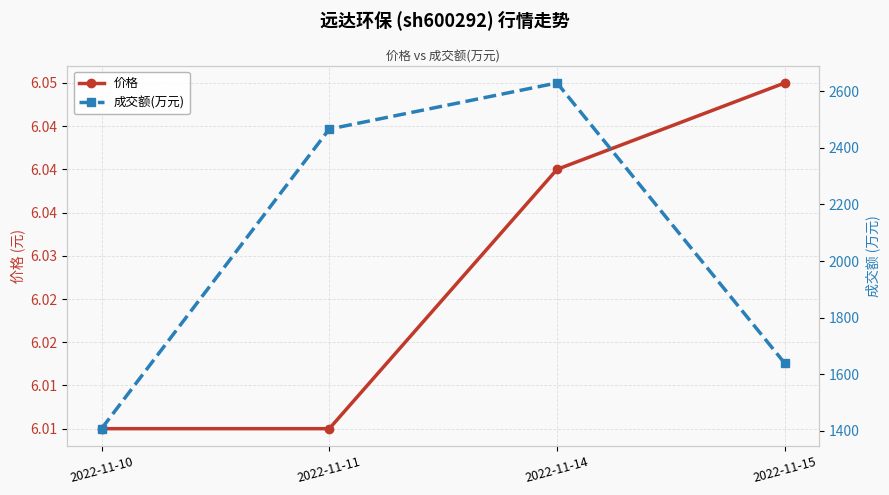

Reading left to right, extract all data points from this chart.

价格: 6.0	6.0	6.0	6.0
成交额(万元): 1408.0	2466.0	2629.0	1639.0